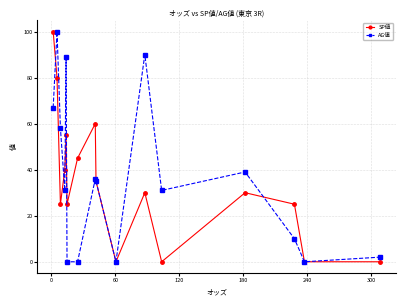

True or false: AG値 has more than 1 points higher than both neighbors.

True